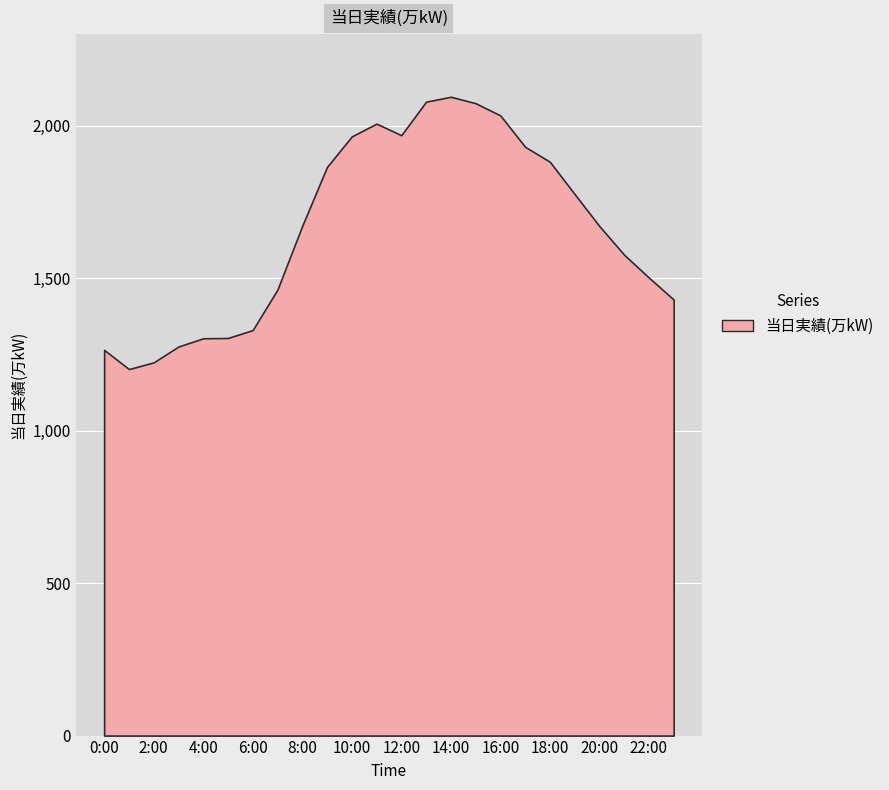

True or false: the data has more than 1 interior local peaks.

True